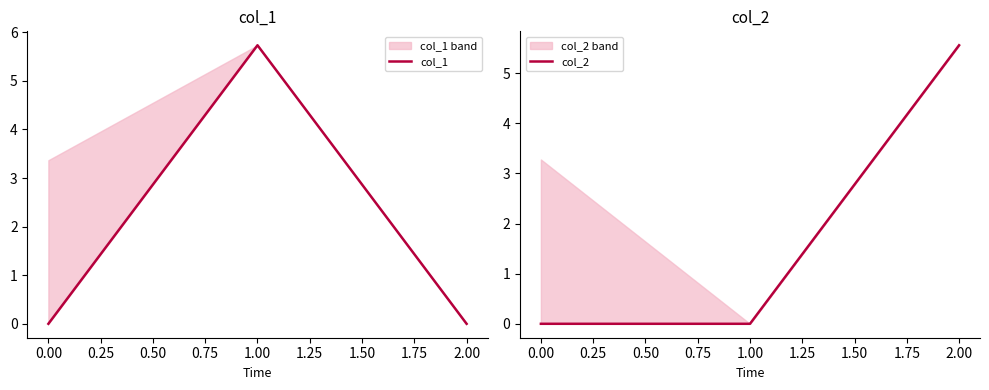

Is it true that col_1 equals 0.0 at 0.00?

True